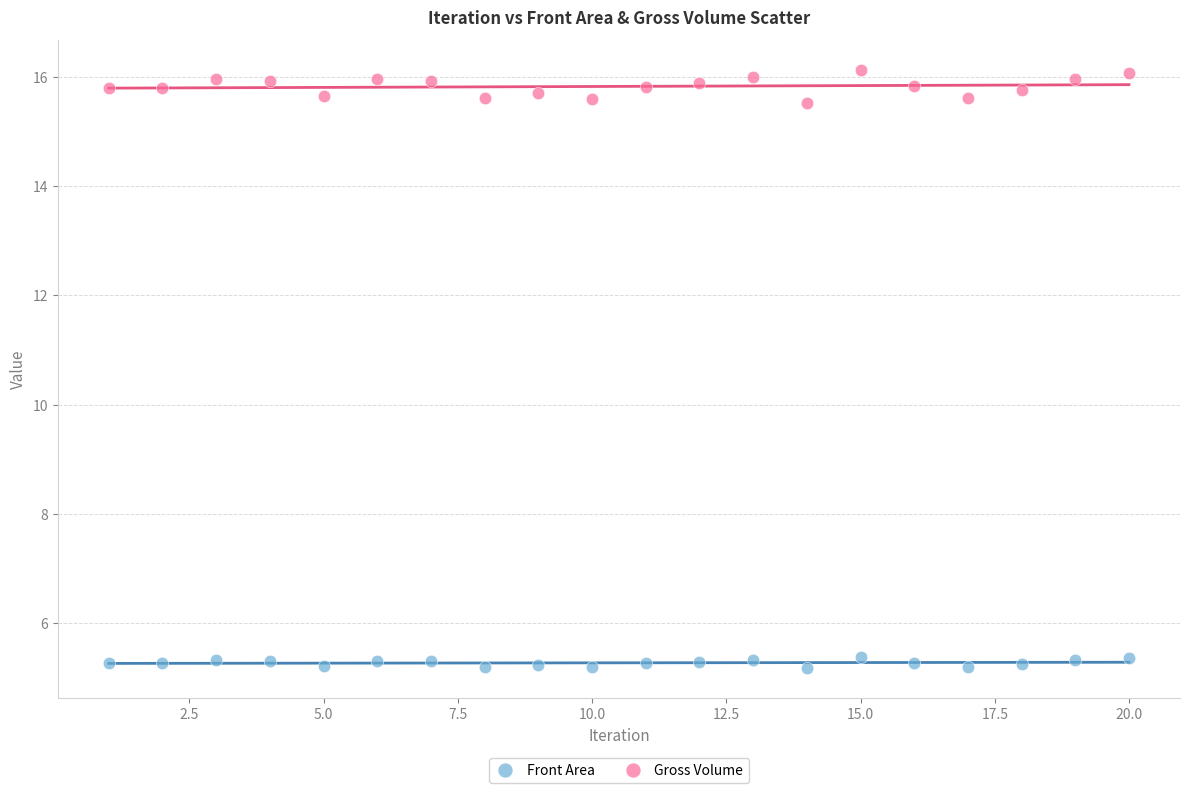

Across all data points, what is the range of Y values (max minus min)?

10.9